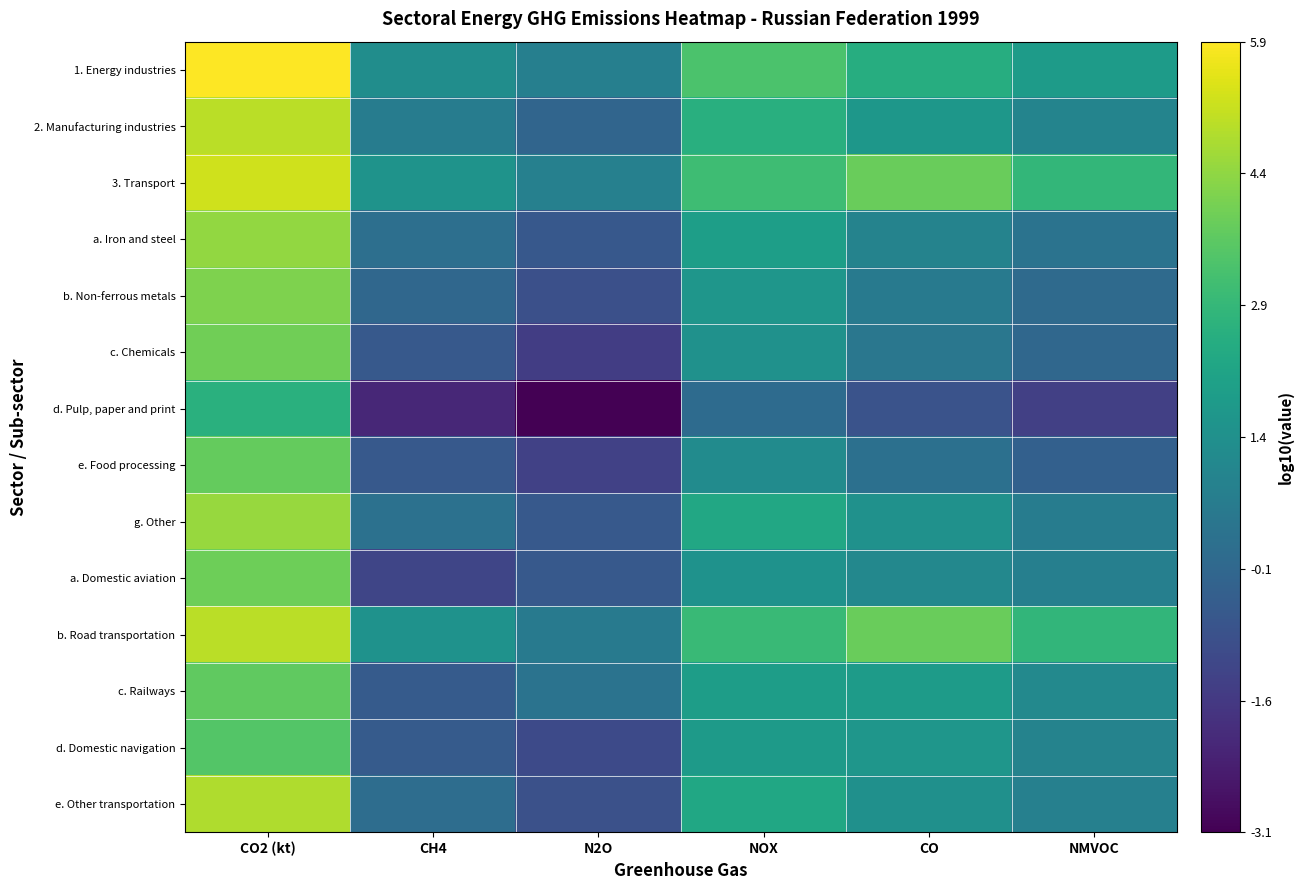

Reading left to right, transcribe all the data shown in this chart.

1. Energy industries: CO2 (kt)=5.9	CH4=1.3	N2O=0.8	NOX=3.4	CO=2.5	NMVOC=1.8
2. Manufacturing industries: CO2 (kt)=5.0	CH4=0.7	N2O=-0.2	NOX=2.6	CO=1.7	NMVOC=1.0
3. Transport: CO2 (kt)=5.3	CH4=1.5	N2O=0.8	NOX=3.1	CO=3.8	NMVOC=2.9
a. Iron and steel: CO2 (kt)=4.5	CH4=0.2	N2O=-0.6	NOX=1.9	CO=0.9	NMVOC=0.3
b. Non-ferrous metals: CO2 (kt)=4.2	CH4=-0.1	N2O=-0.9	NOX=1.6	CO=0.6	NMVOC=0.0
c. Chemicals: CO2 (kt)=4.0	CH4=-0.6	N2O=-1.5	NOX=1.4	CO=0.5	NMVOC=-0.1
d. Pulp, paper and print: CO2 (kt)=2.6	CH4=-2.1	N2O=-3.1	NOX=0.1	CO=-0.8	NMVOC=-1.4
e. Food processing: CO2 (kt)=3.8	CH4=-0.6	N2O=-1.4	NOX=1.2	CO=0.2	NMVOC=-0.3
g. Other: CO2 (kt)=4.5	CH4=0.3	N2O=-0.6	NOX=2.3	CO=1.5	NMVOC=0.7
a. Domestic aviation: CO2 (kt)=3.9	CH4=-1.2	N2O=-0.6	NOX=1.5	CO=1.1	NMVOC=0.8
b. Road transportation: CO2 (kt)=5.0	CH4=1.5	N2O=0.6	NOX=3.0	CO=3.8	NMVOC=2.8
c. Railways: CO2 (kt)=3.7	CH4=-0.5	N2O=0.3	NOX=1.9	CO=1.9	NMVOC=1.2
d. Domestic navigation: CO2 (kt)=3.5	CH4=-0.5	N2O=-1.1	NOX=1.8	CO=1.6	NMVOC=0.9
e. Other transportation: CO2 (kt)=4.8	CH4=0.1	N2O=-0.9	NOX=2.3	CO=1.4	NMVOC=0.8